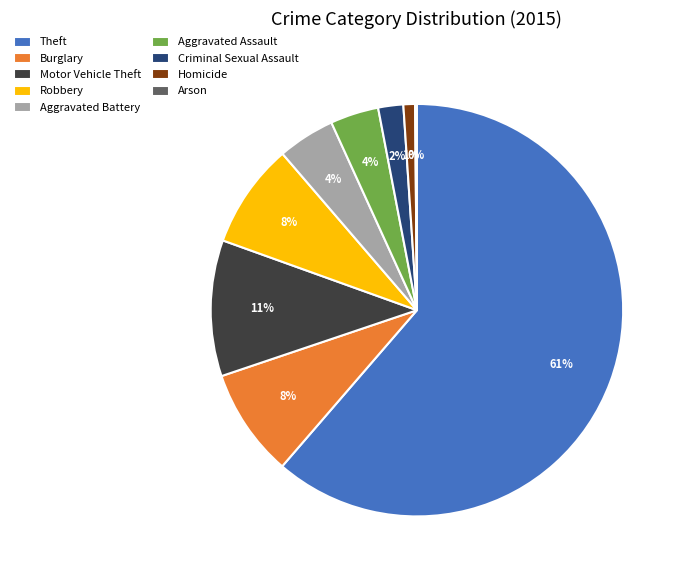

Which category has the biggest portion of the pie?

Theft